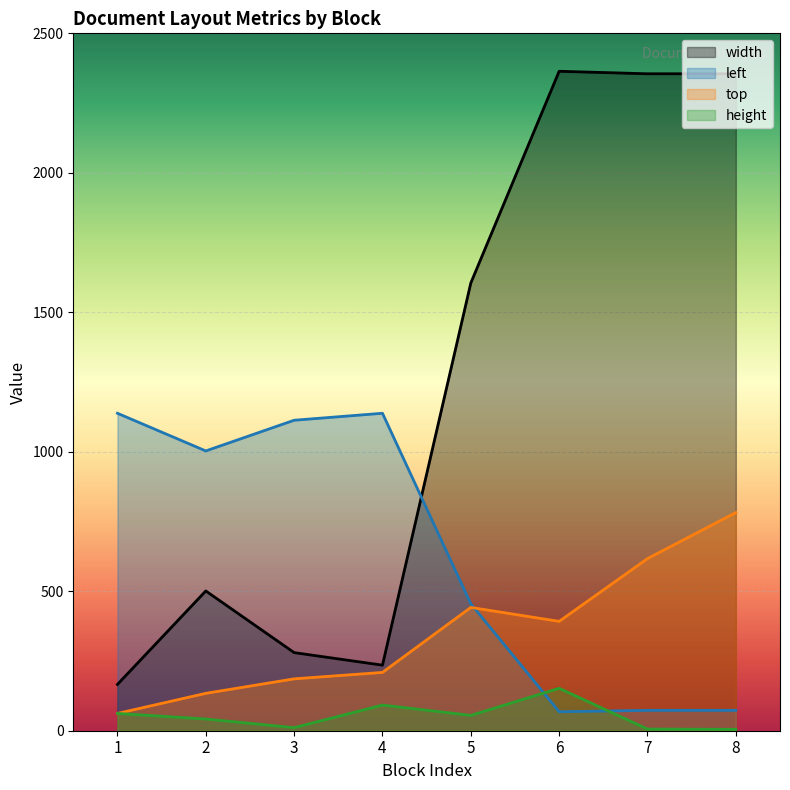

List the labels in order of top value, largest first.

8, 7, 5, 6, 4, 3, 2, 1